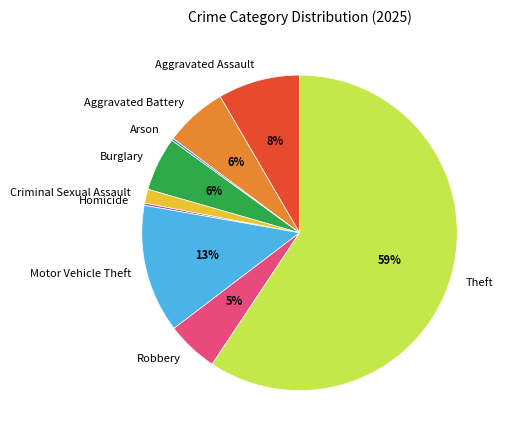

The Aggravated Assault slice represents 8% of the pie. True or false?

True